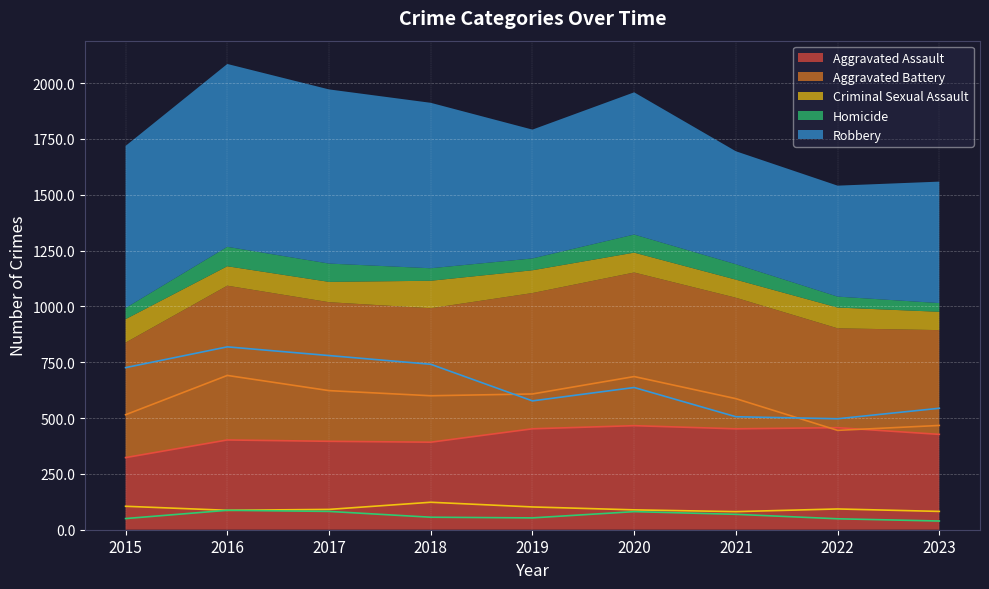

Reading right to left, transcribe all the data shown in this chart.

Aggravated Assault: 427	457	452	466	452	392	396	402	323
Aggravated Battery: 467	445	587	686	608	600	623	691	515
Criminal Sexual Assault: 82	93	81	89	102	123	91	87	105
Homicide: 39	49	69	81	53	56	82	87	50
Robbery: 544	497	506	637	577	741	780	819	726